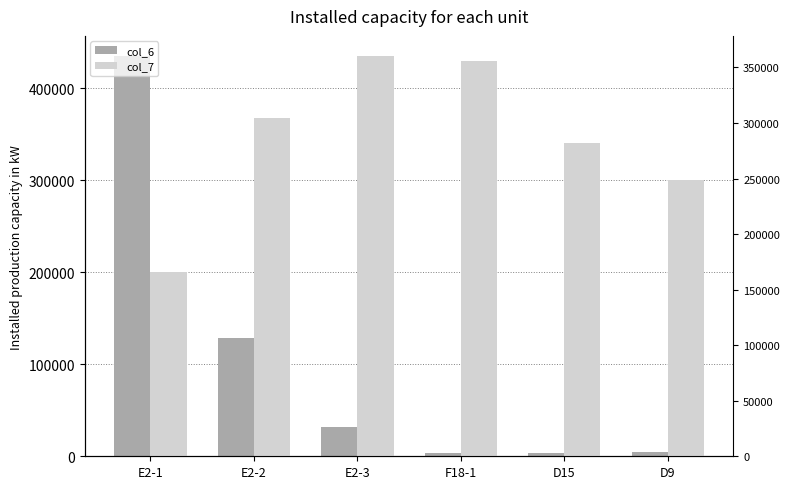

What are all the series names shown in the legend?

col_6, col_7